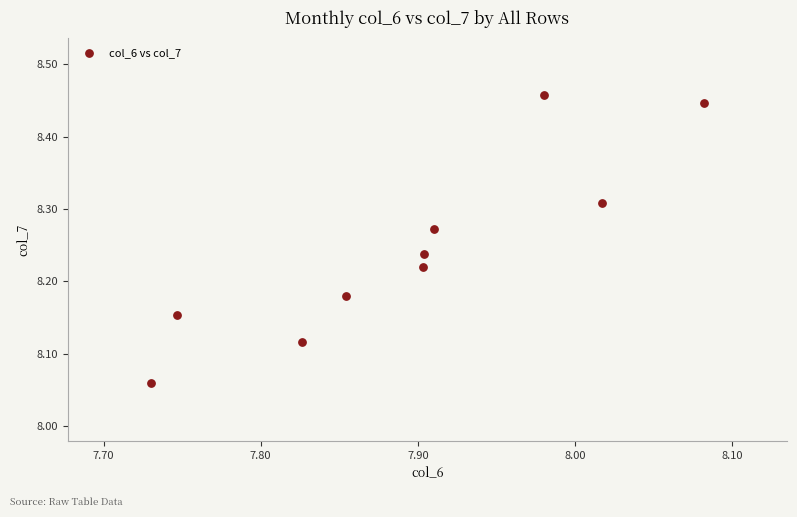

What is the range of Y values (max minus min)?

0.4